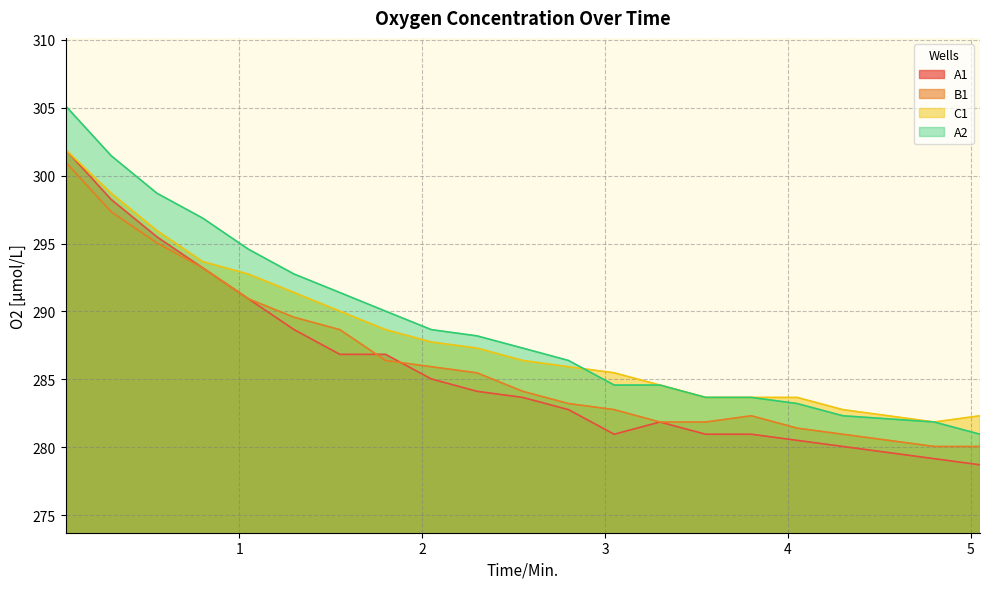

What is the value of the B1 point at the 10th from the left?

285.5